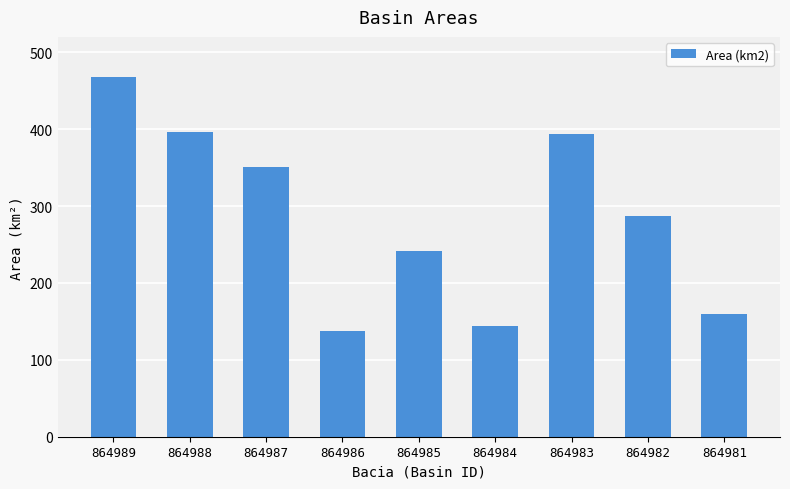

Is it true that the value at 864981 is 261.3?

False